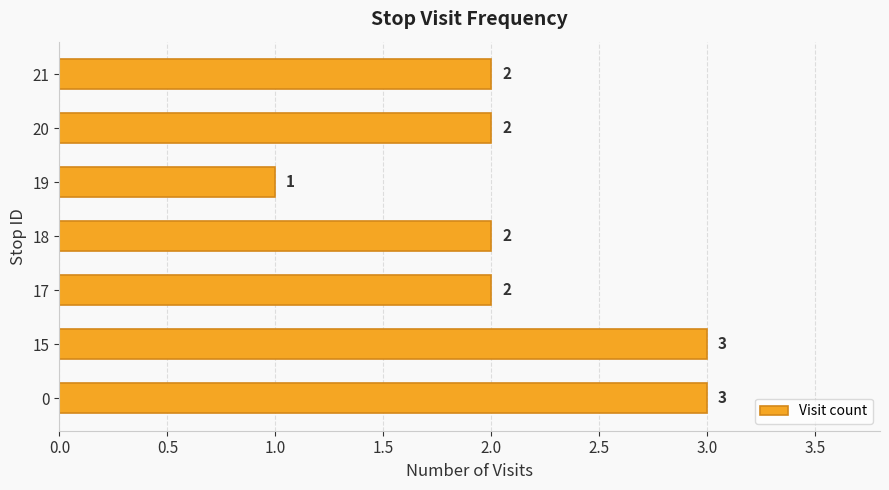

What is the maximum value shown in the chart?

3